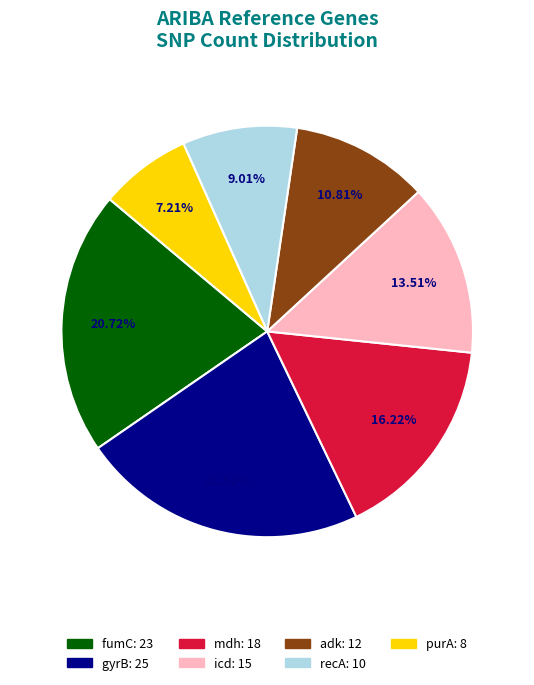

The purA slice represents 22% of the pie. True or false?

False